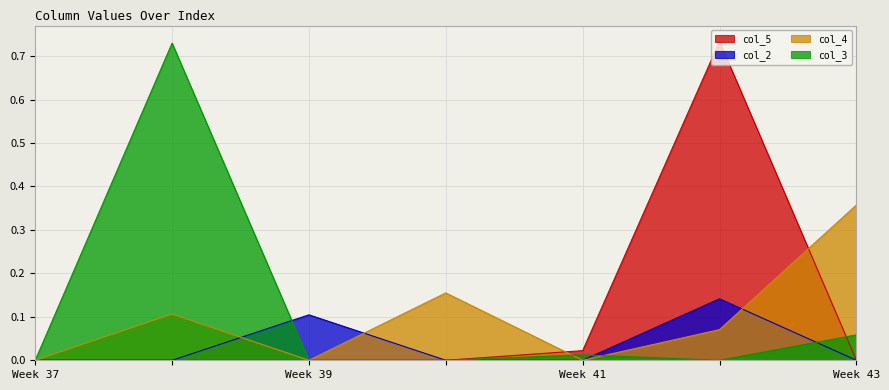

In col_3, how many points are lower than both neighbors (excluding endpoints)?

1